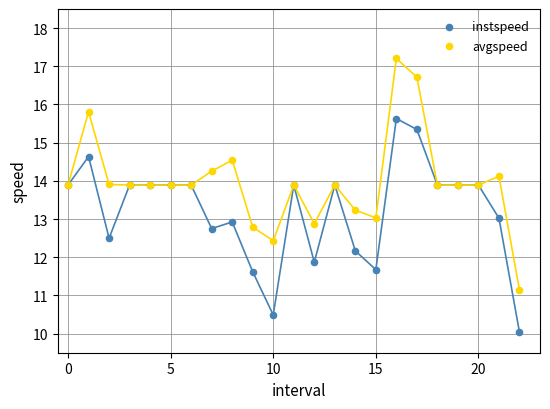

Which series contains the highest Y value?

avgspeed